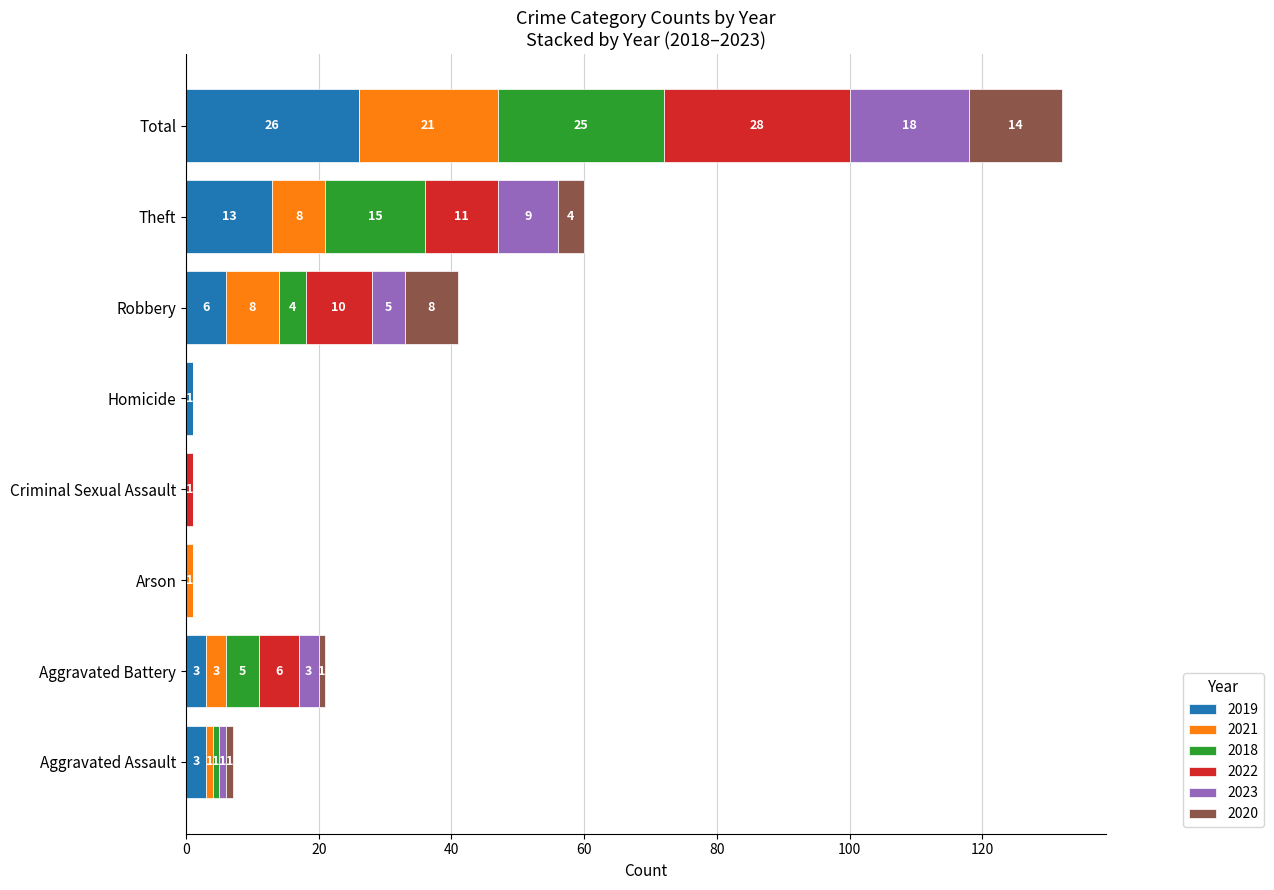

How many data points does each series have?

8